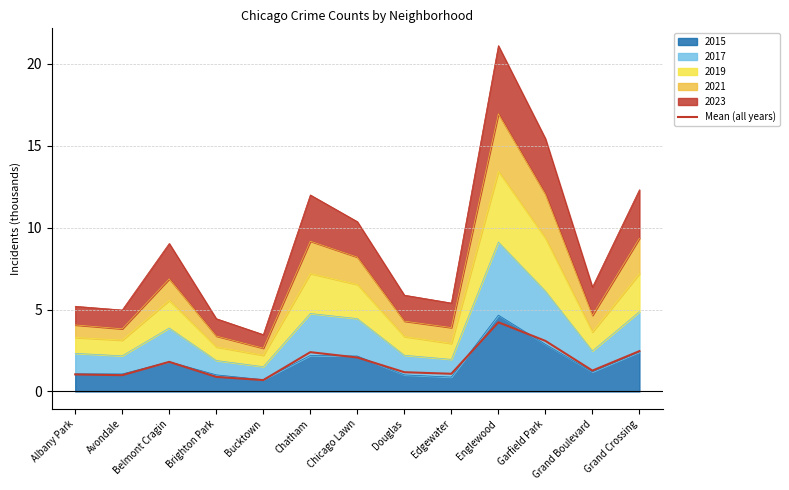

What is the change in value from Avondale to Douglas?

+0.2